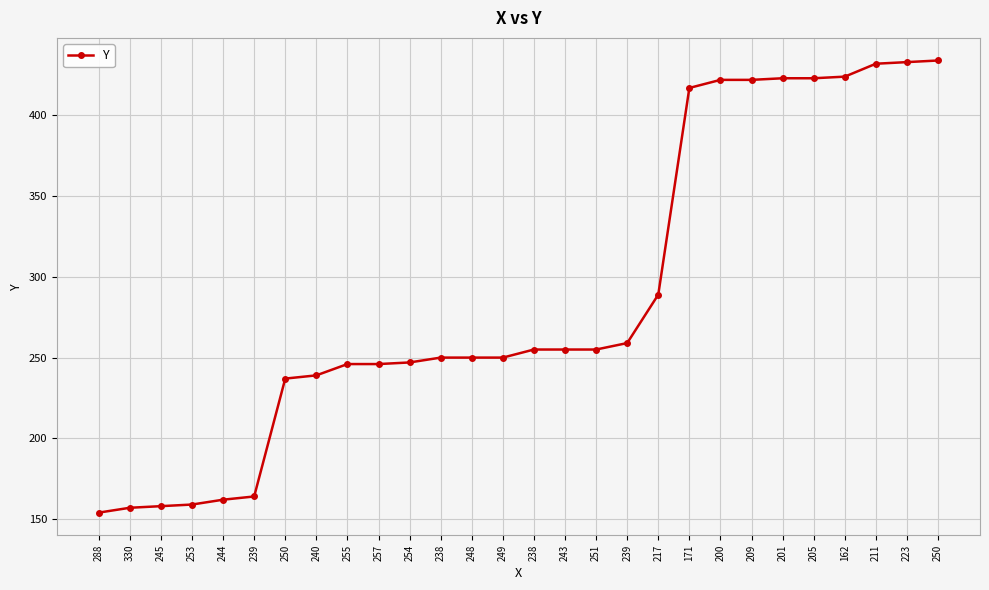

Is this an area chart (filled region under the line)?

No